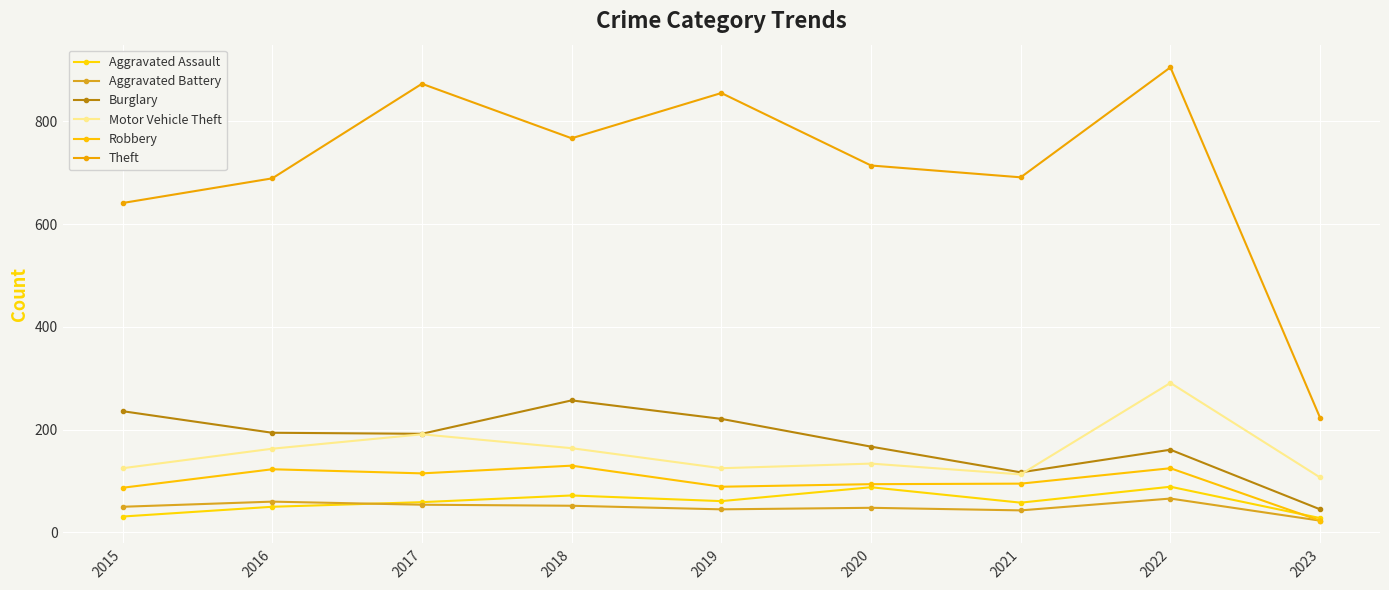

The Aggravated Assault series shows 58 at 2021. True or false?

True